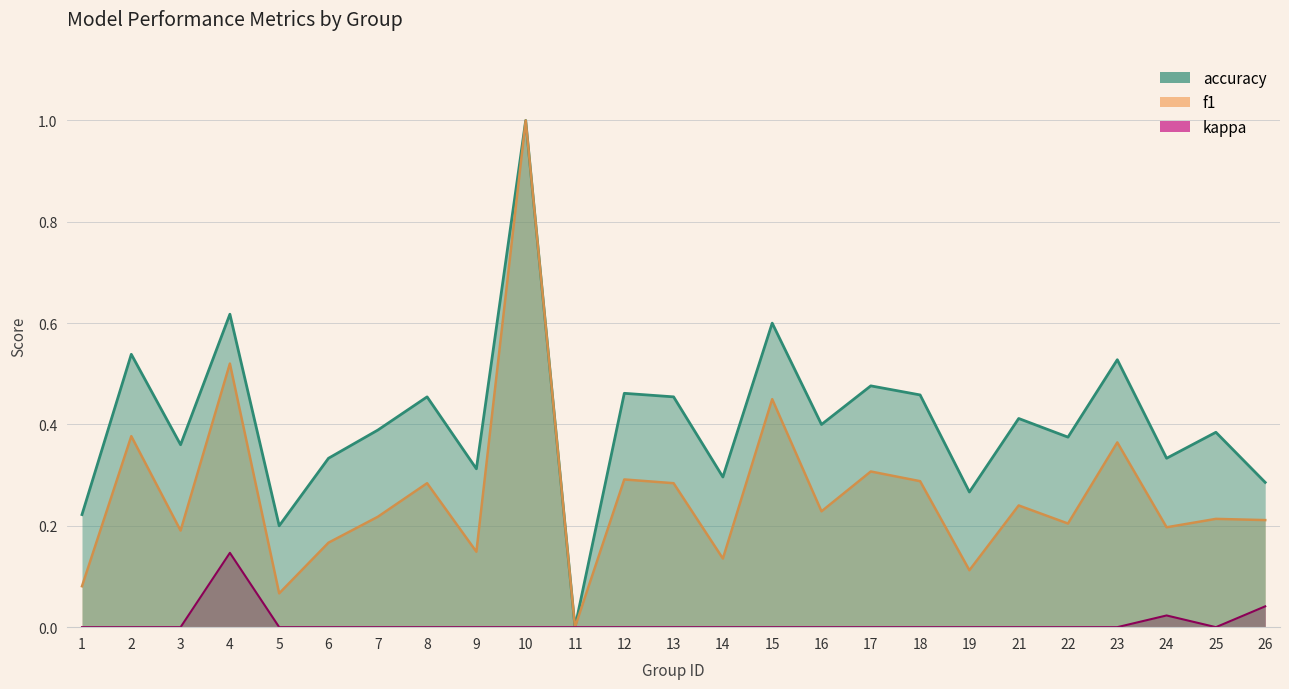

Between 22 and 13, which is larger?

13